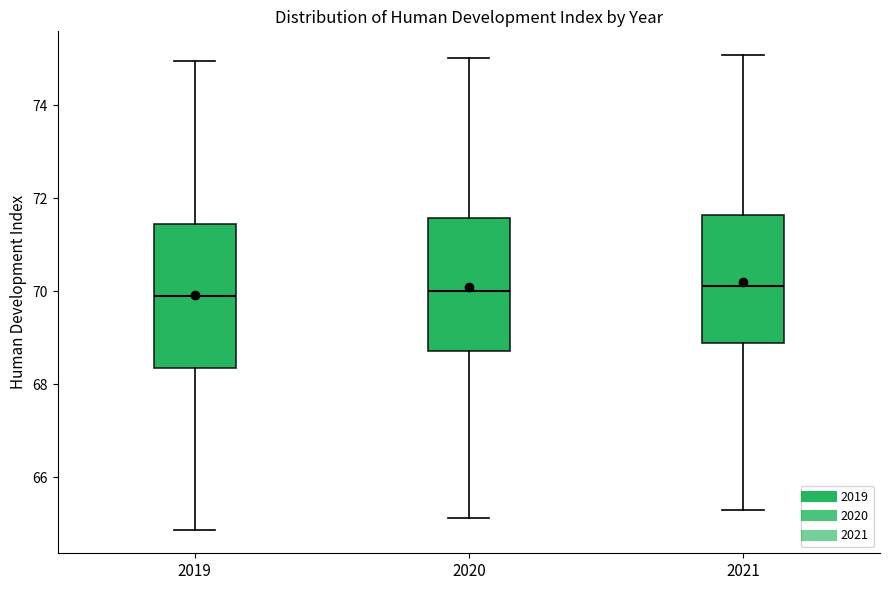

Where is the upper edge of the box at x = 2020 on the y-axis? The values are not printed on the chart, so give them approximately, as read against the axis.

71.6